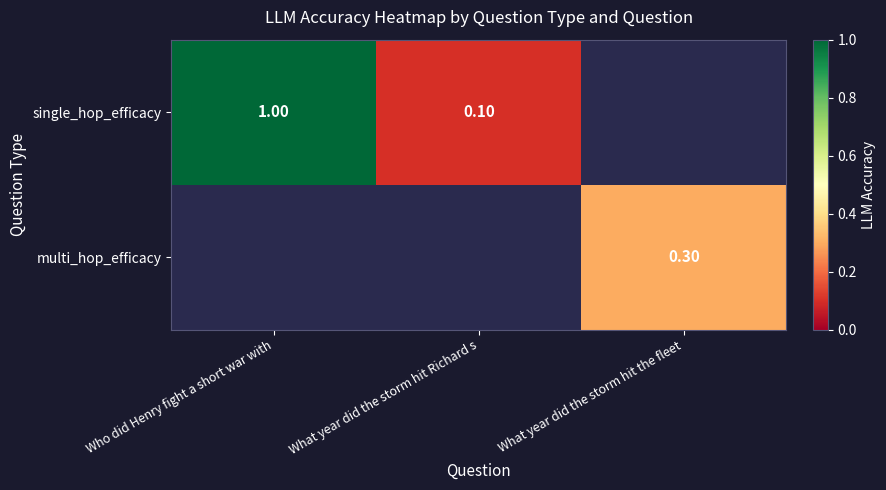

The value of single_hop_efficacy at What year did the storm hit Richard s is 0.1. True or false?

True